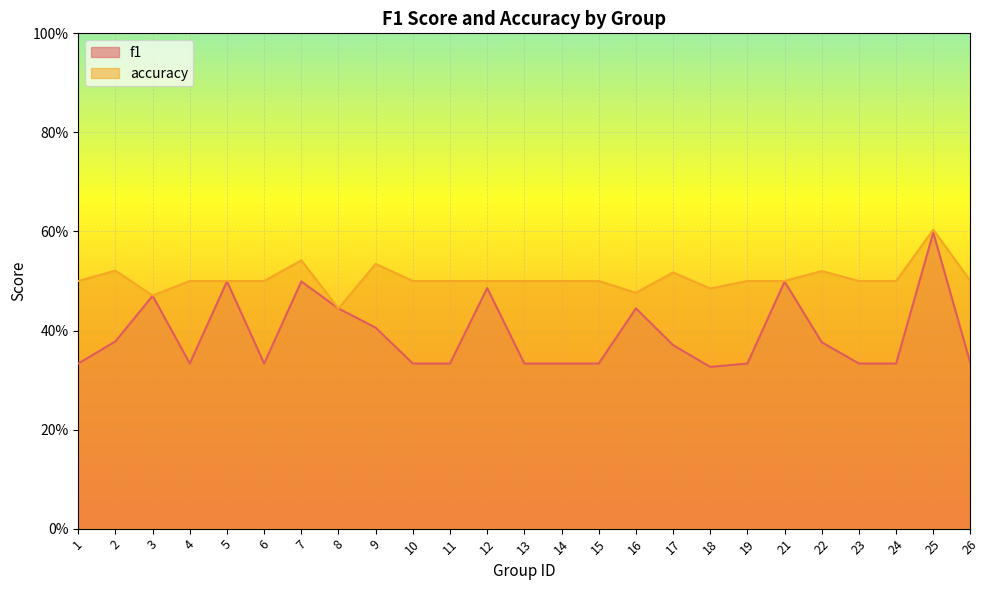

True or false: f1 and accuracy cross at least once.

False